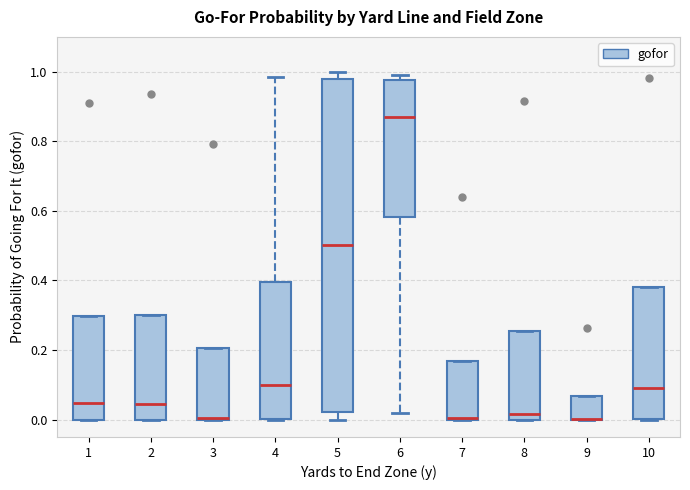

Reading left to right, transcribe this box plot: for each box, give where its median line is, the range the box spans, and where its two whiskers end, as read against the y-axis. The values are not printed on the chart, so give them approximately, as read against the axis.

1: median 0.04, box 0.00 to 0.30, whiskers 0.00 to 0.30
2: median 0.04, box 0.00 to 0.30, whiskers 0.00 to 0.30
3: median 0.00, box 0.00 to 0.20, whiskers 0.00 to 0.20
4: median 0.10, box 0.00 to 0.40, whiskers 0.00 to 0.98
5: median 0.50, box 0.02 to 0.98, whiskers 0.00 to 1.00
6: median 0.88, box 0.58 to 0.98, whiskers 0.02 to 1.00
7: median 0.00, box 0.00 to 0.16, whiskers 0.00 to 0.16
8: median 0.02, box 0.00 to 0.26, whiskers 0.00 to 0.26
9: median 0.00 (drawn on the box's lower edge), box 0.00 to 0.06, whiskers 0.00 to 0.06
10: median 0.10, box 0.00 to 0.38, whiskers 0.00 to 0.38